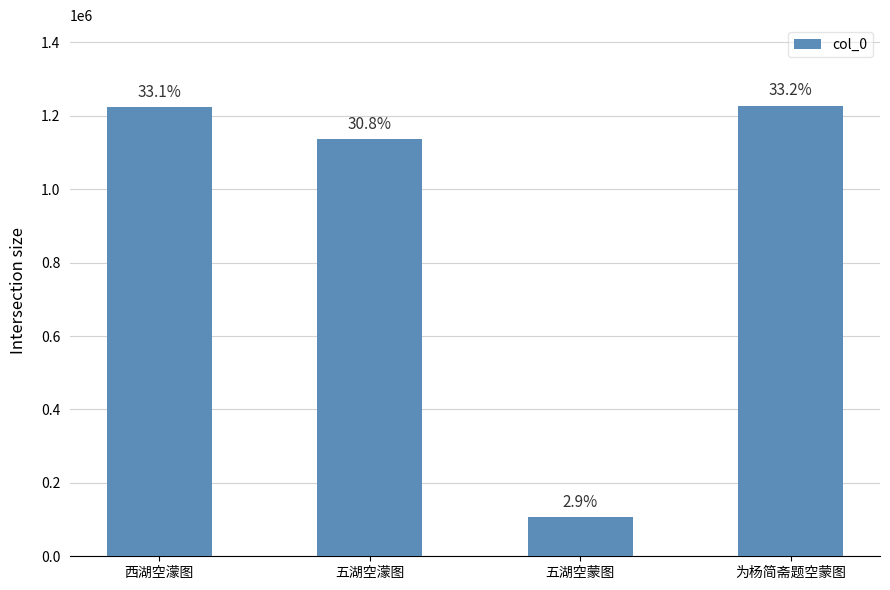

Rank the categories by value from lowest to highest.

五湖空蒙图, 五湖空濛图, 西湖空濛图, 为杨简斋题空蒙图